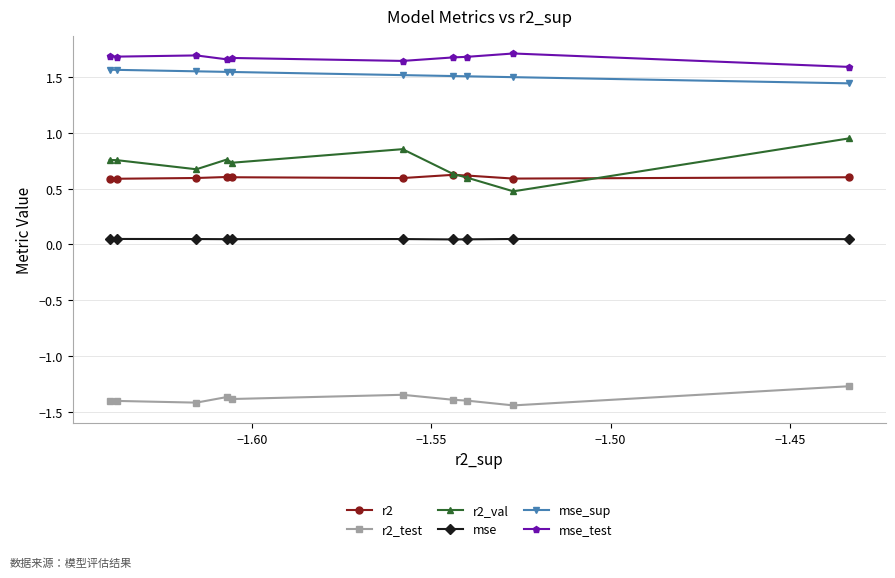

List the series in order of their peak value, highest first.

mse_test, mse_sup, r2_val, r2, mse, r2_test